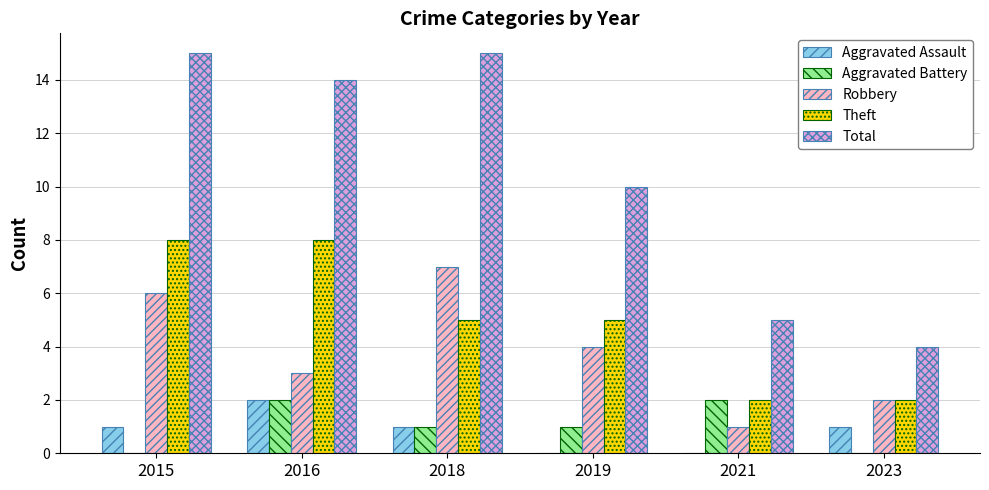

The Theft series shows 5 at 2019. True or false?

True